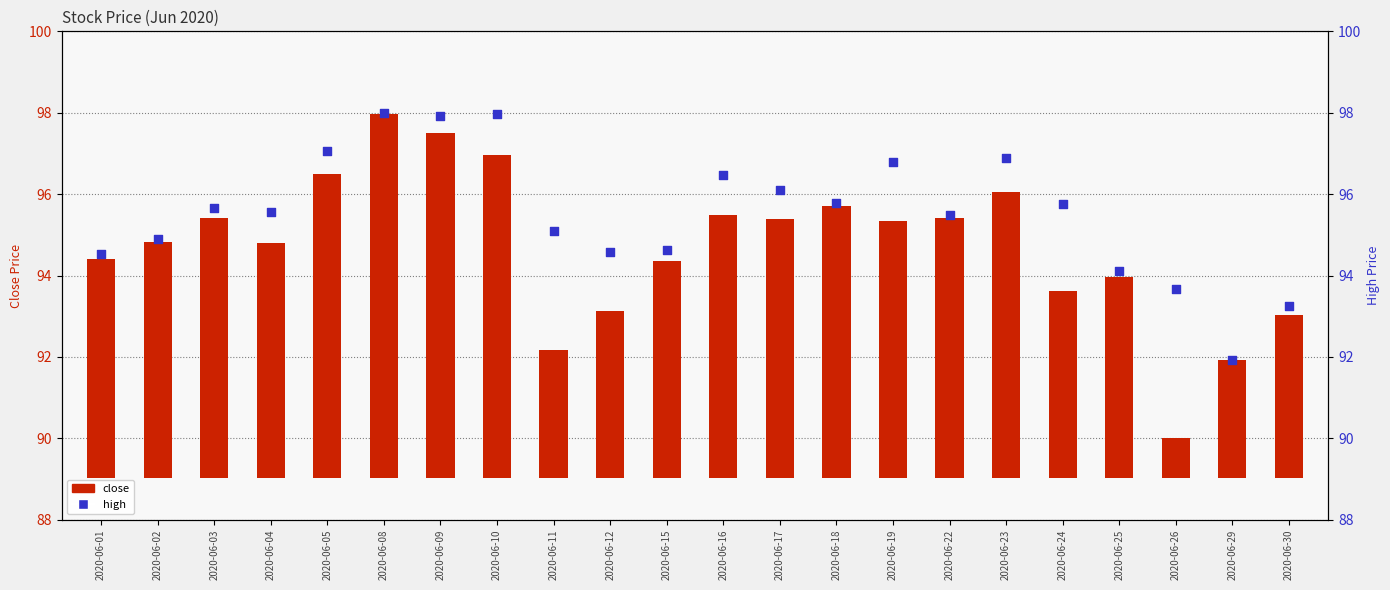

Which series contains the lowest Y value?

close